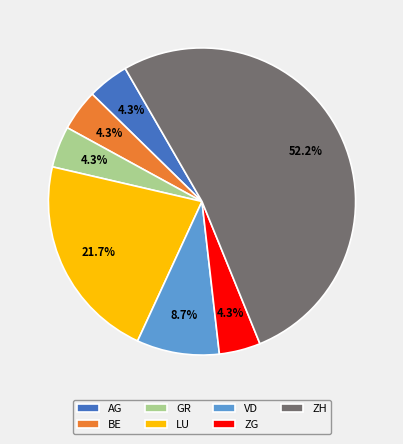

Count the number of slices in the pie.

7